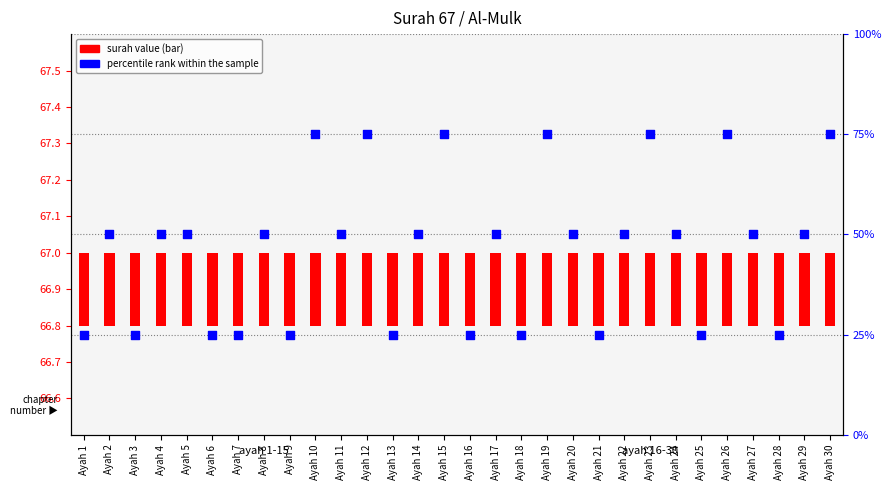

Between Ayah 27 and Ayah 13, which is larger?

Ayah 27